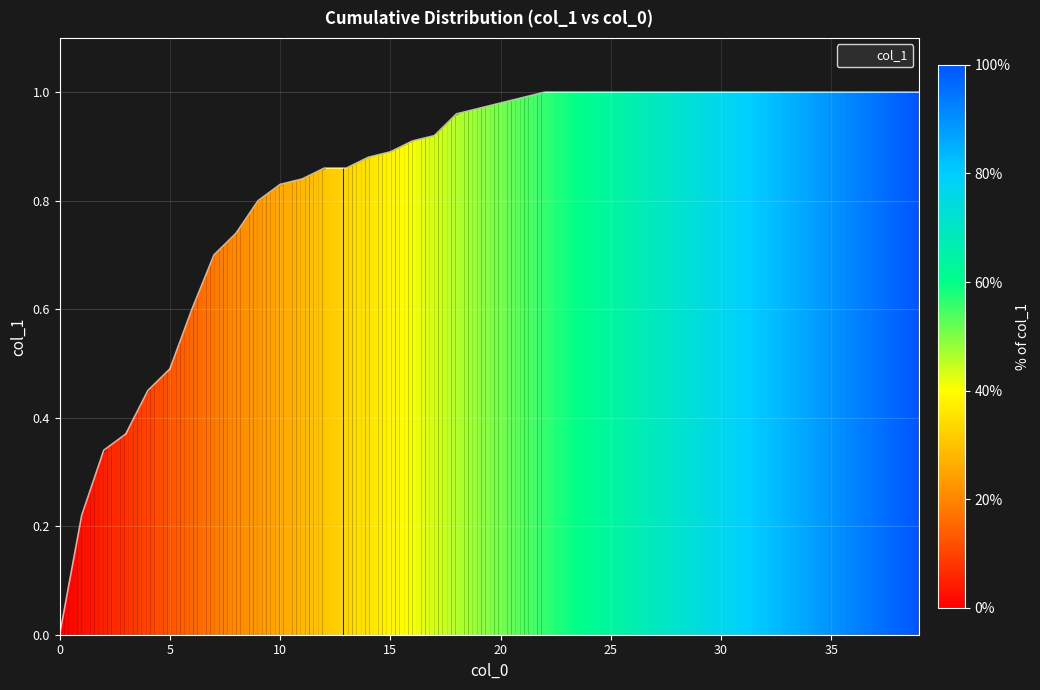

How many lines are shown in the chart?

1